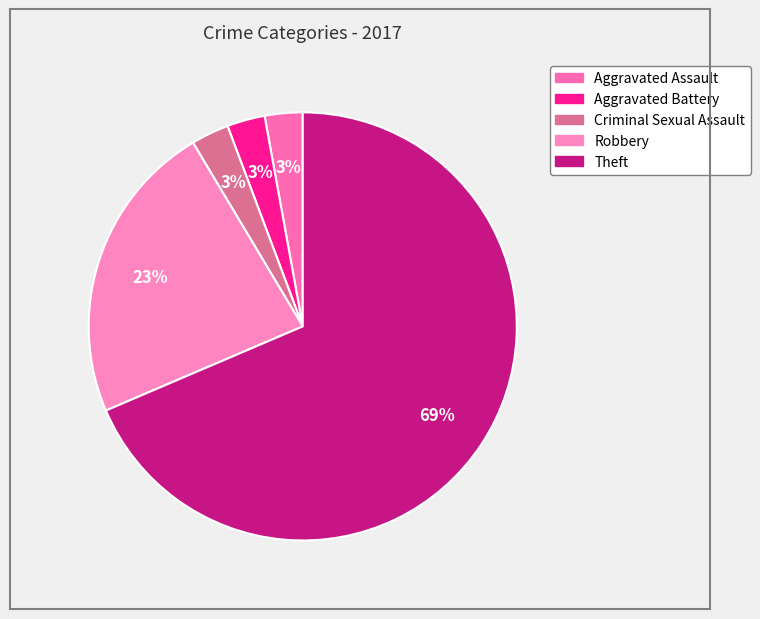

Rank the categories by value from highest to lowest.

Theft, Robbery, Aggravated Assault, Aggravated Battery, Criminal Sexual Assault